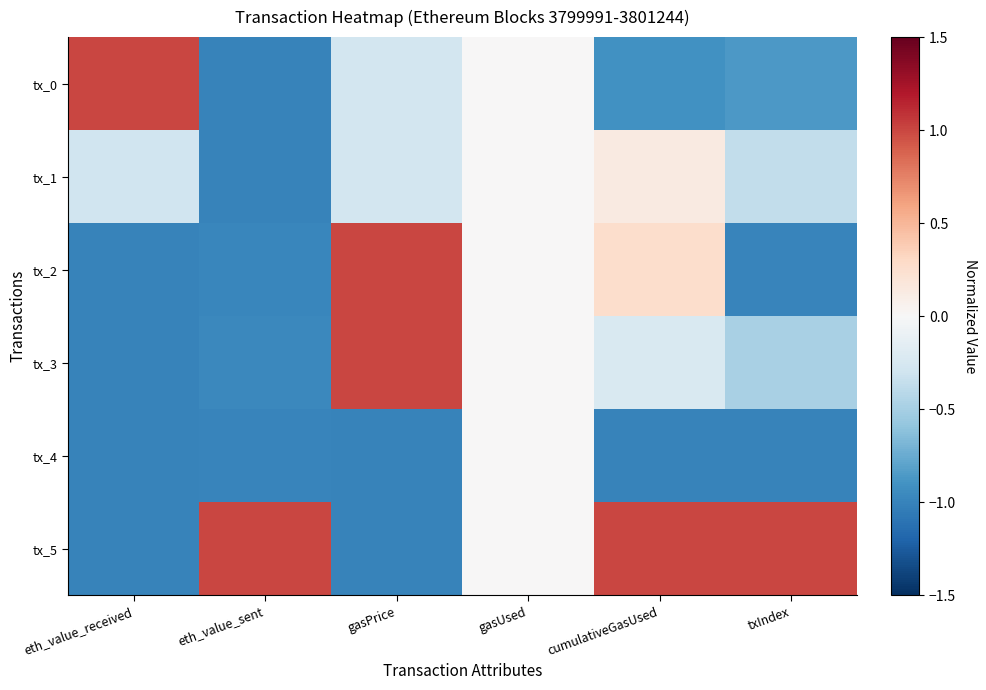

What is the greatest value displayed?

1.0